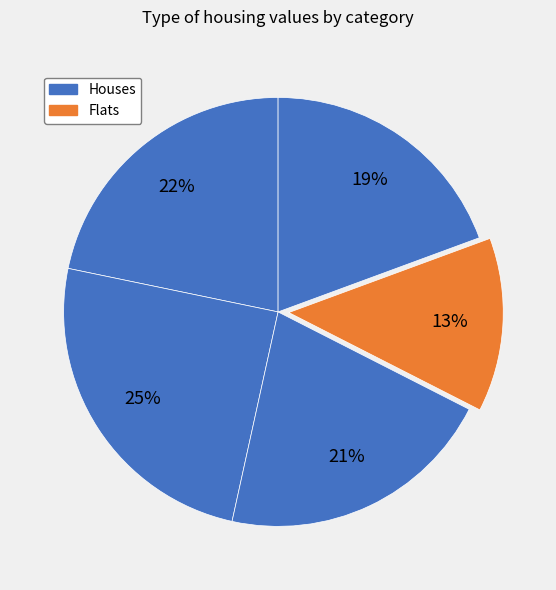

How many slices are in this pie chart?

5